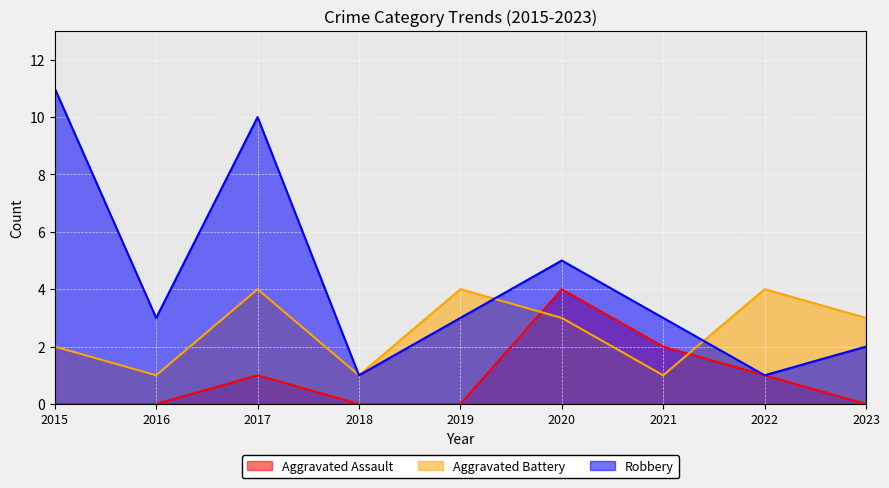

Count the number of data series in this chart.

3